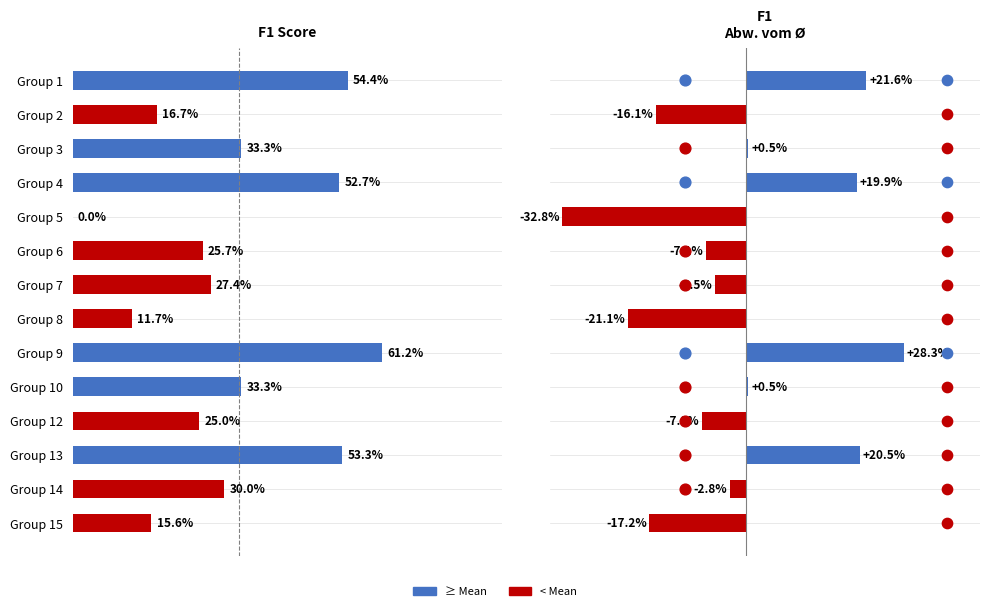

At how many categories does at least one series exceed 0?

13